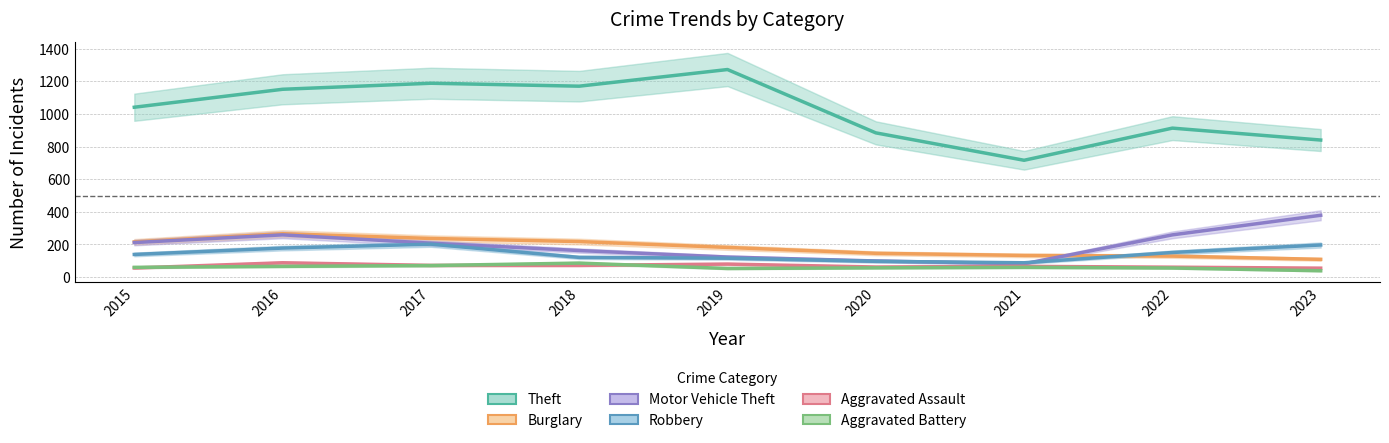

What is the total value across all series at 2018?

1830